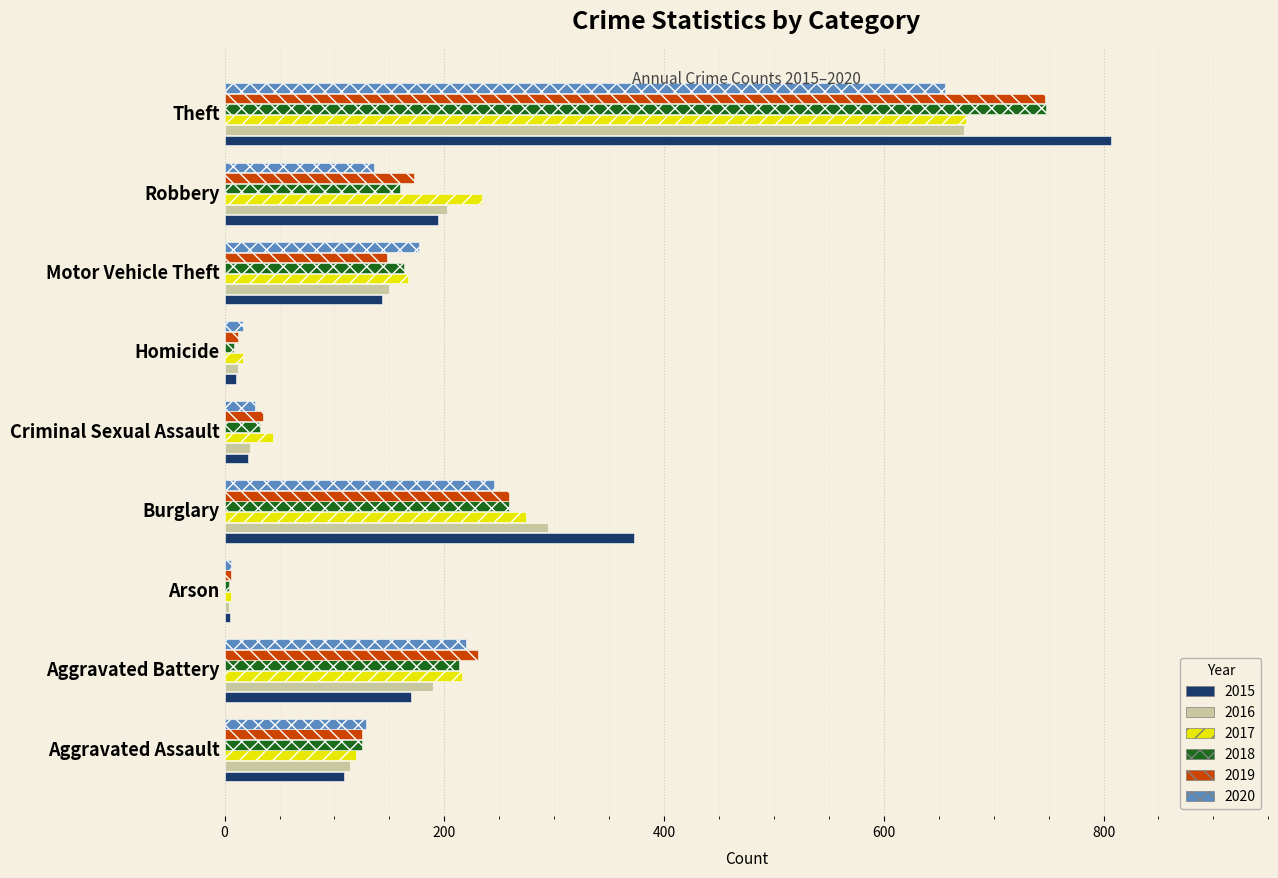

At which label is 2015 closest to 406?

Burglary